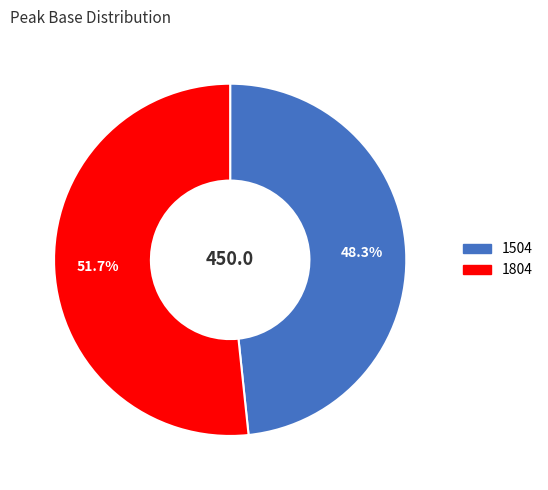

Rank the categories by value from highest to lowest.

1804, 1504